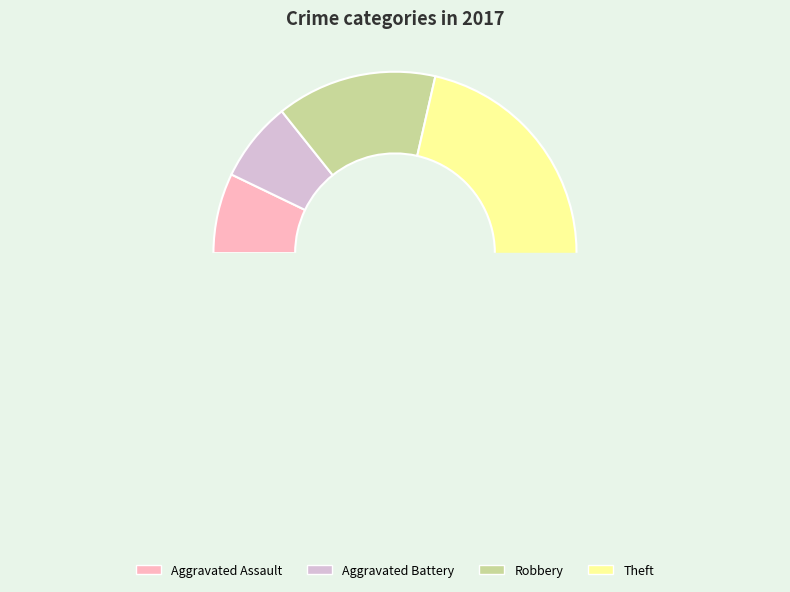

Which slice is the largest?

Theft